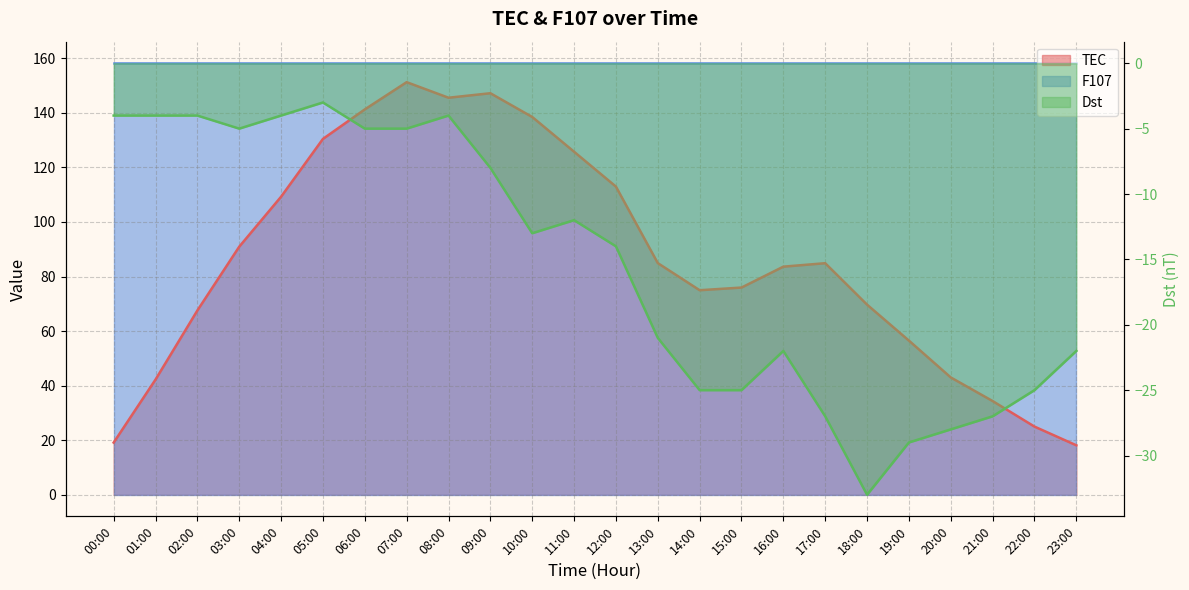

At how many categories does at least one series exceed 74?

15